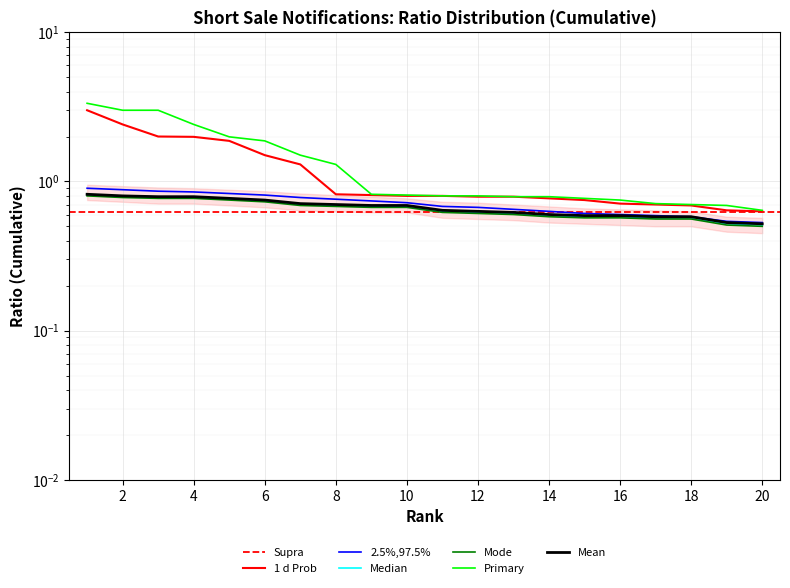

True or false: 2.5%,97.5% and Mode cross at least once.

False